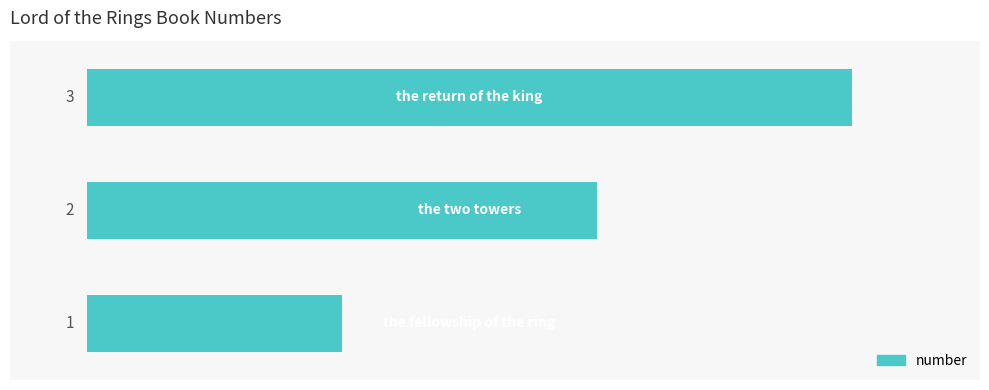

How many series are shown in this chart?

1